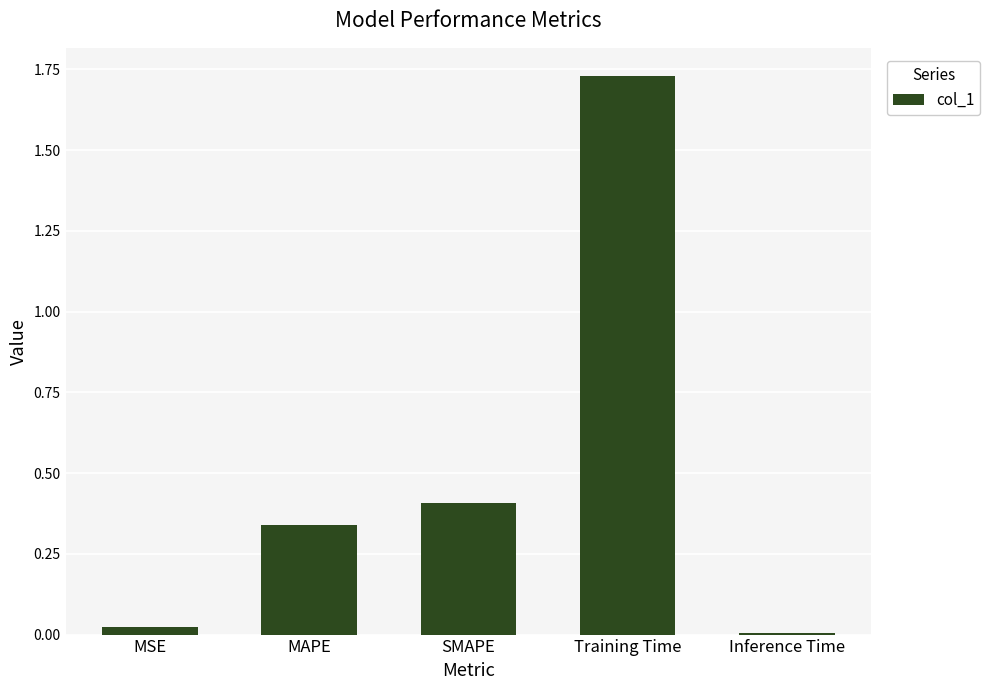

What is the label of the 5th bar from the right?

MSE